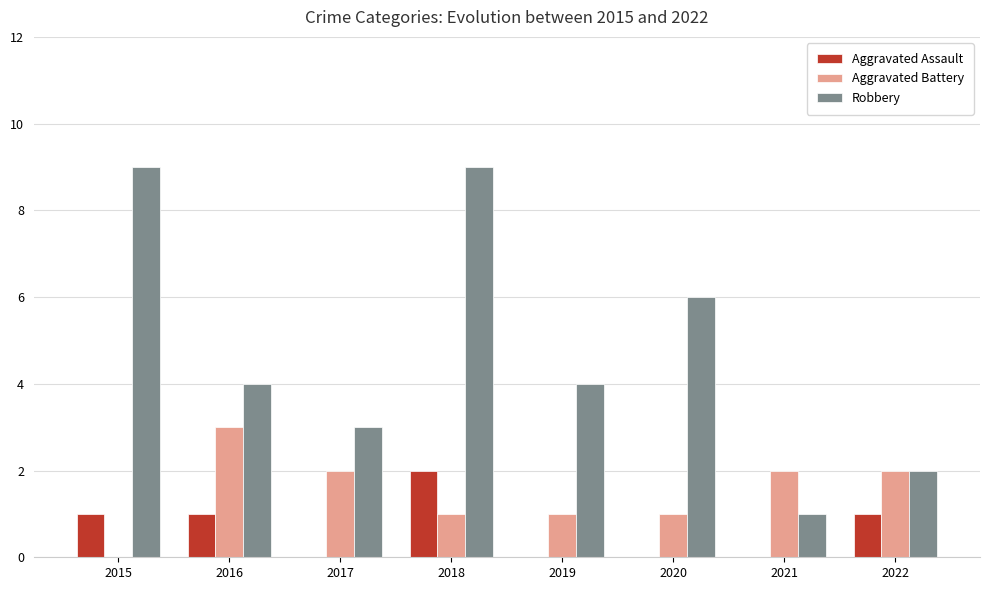

Between 2019 and 2021, which series saw the biggest shift?

Robbery